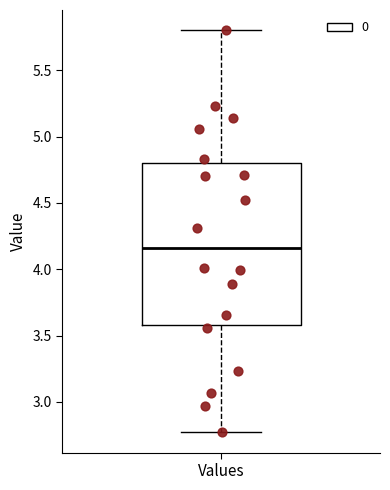

Read this box plot against the y-axis: the position of the median line, the range covered by the box, and the ends of both whiskers. The values are not printed on the chart, so give them approximately, as read against the axis.

median 4.15, box 3.60 to 4.80, whiskers 2.75 to 5.80